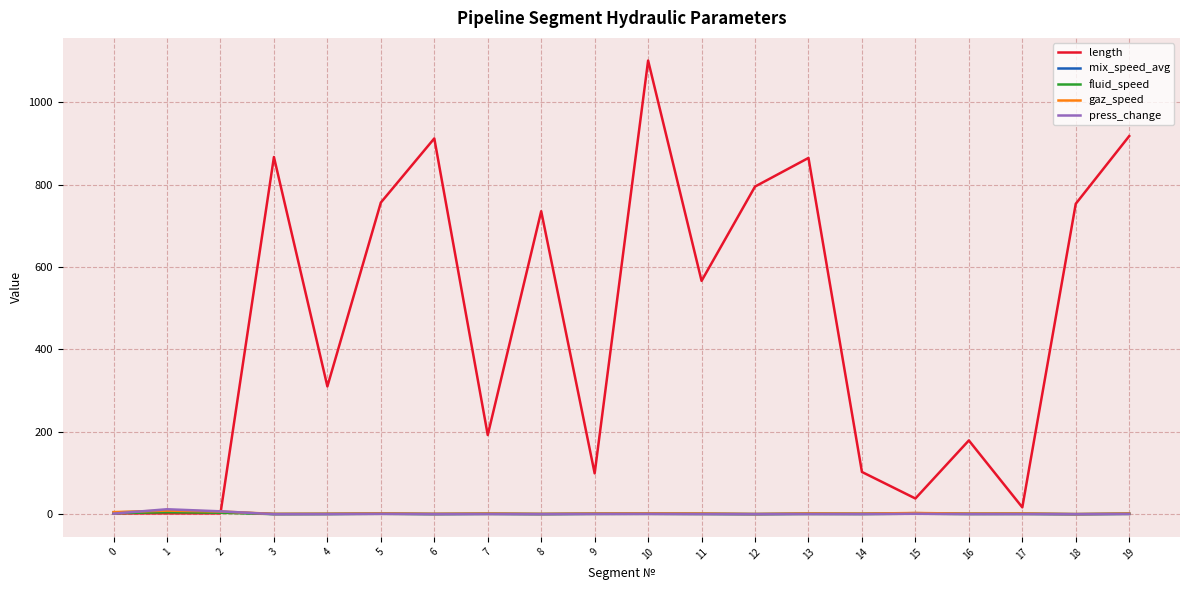

What value does the mix_speed_avg series have at 3?

0.5